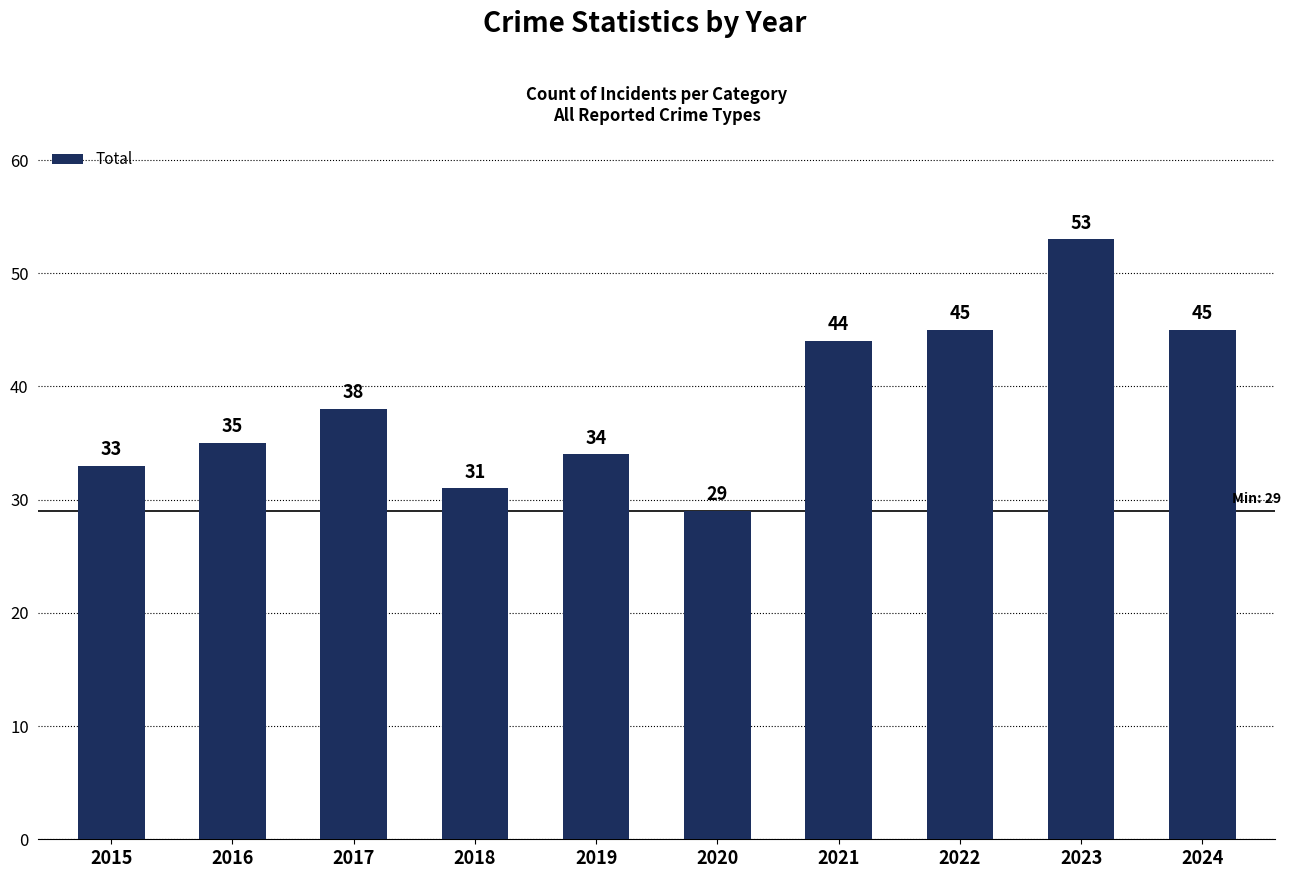

Reading right to left, what are all the values shown in this chart?

45	53	45	44	29	34	31	38	35	33